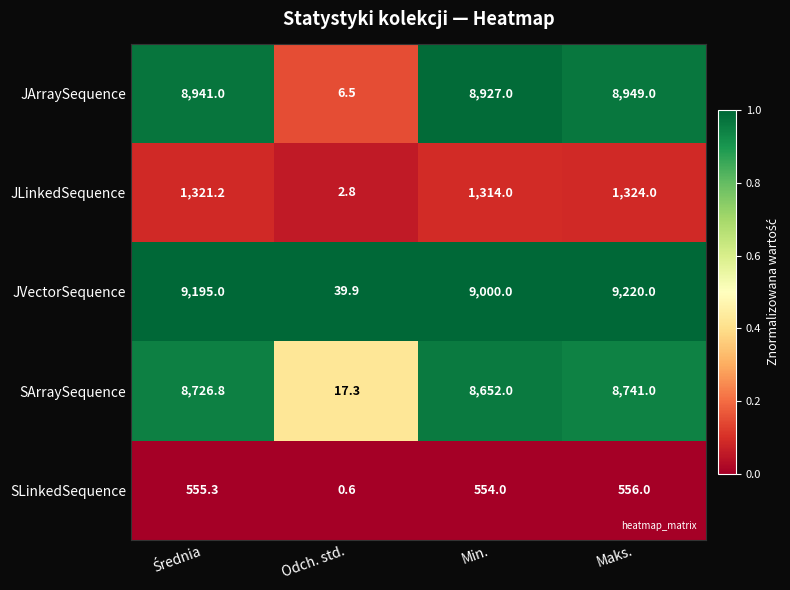

At which category is the sum across all series the highest?

Maks.